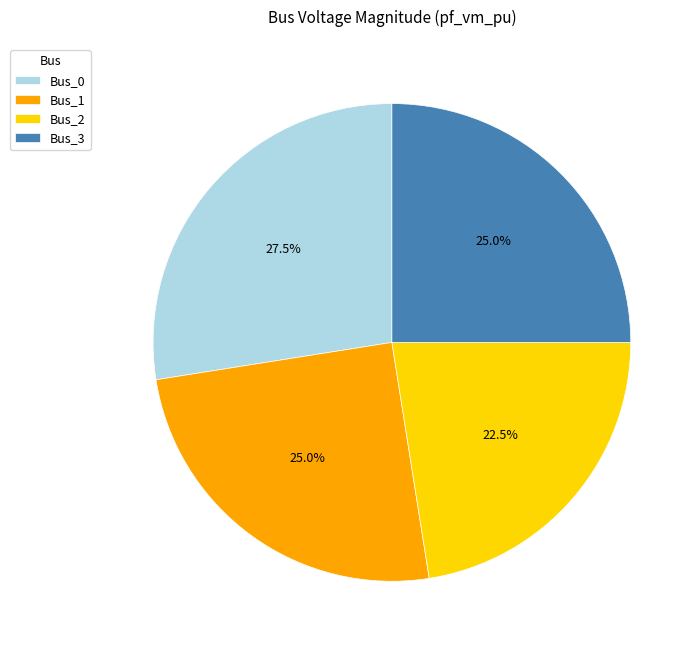

To the nearest percent, what is the combined percentage of Bus_0 and Bus_1?

52%